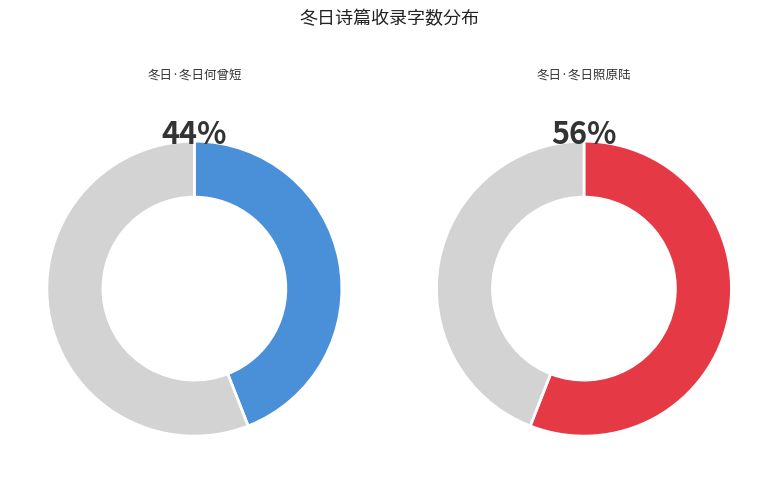

Which slice represents more than half of the pie?

冬日·冬日照原陆